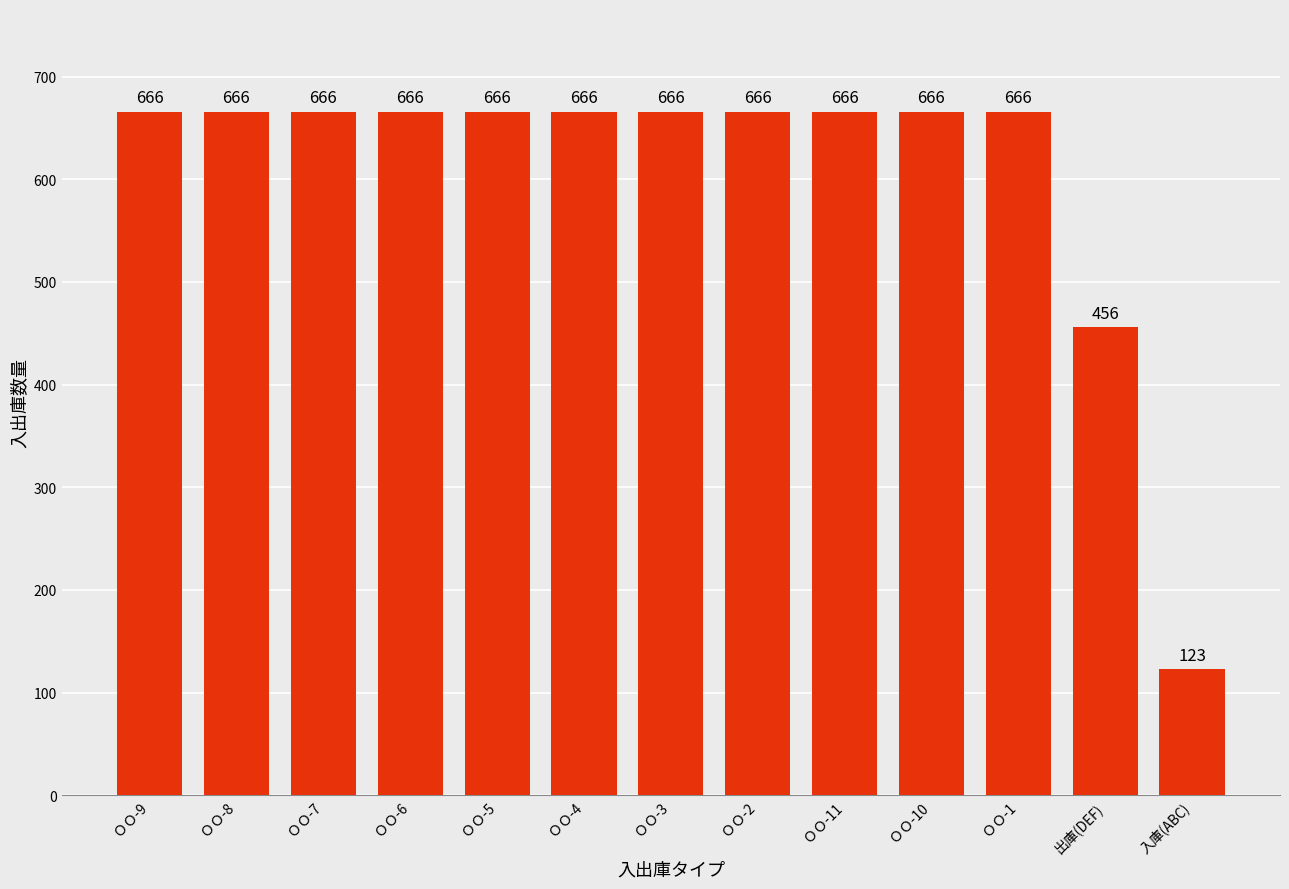

What is the ratio of the value at 入庫(ABC) to the value at ＯＯ-7?

0.2